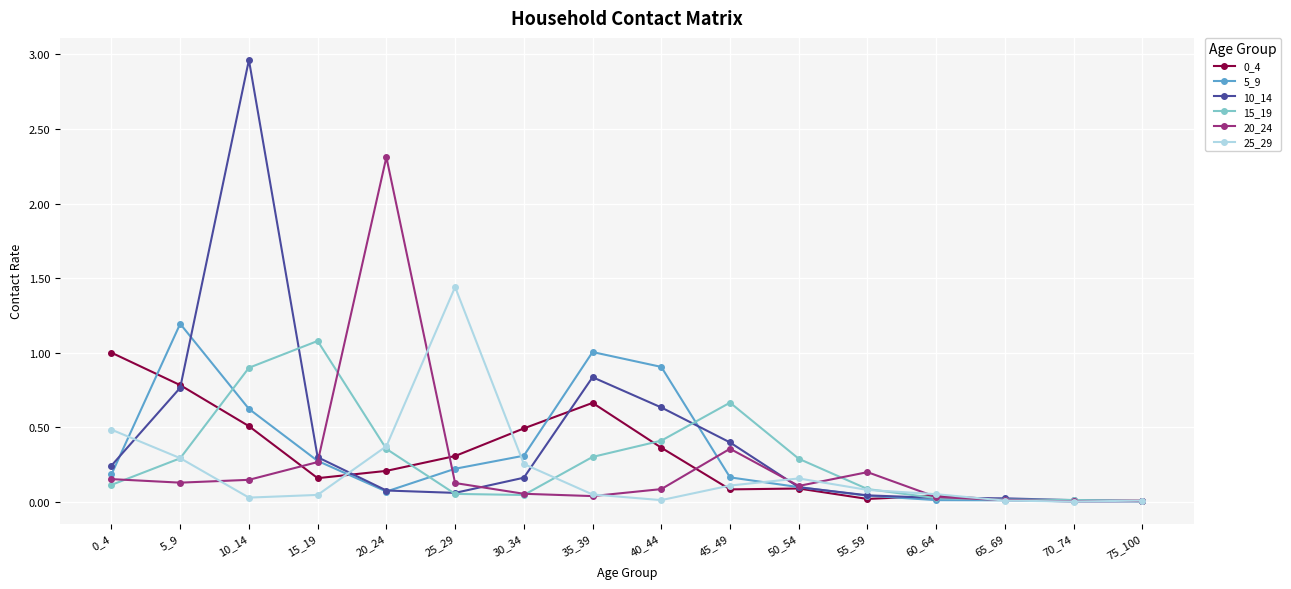

Which category has the highest value across all series?

10_14